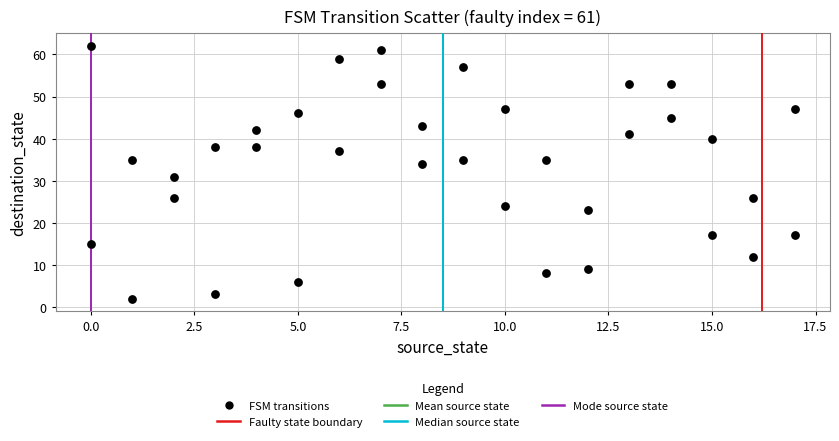

What is the range of Y values (max minus min)?

60